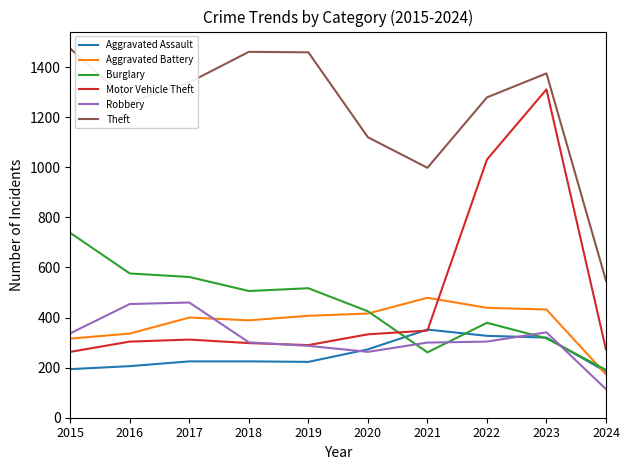

At how many categories does at least one series exceed 1135?

7